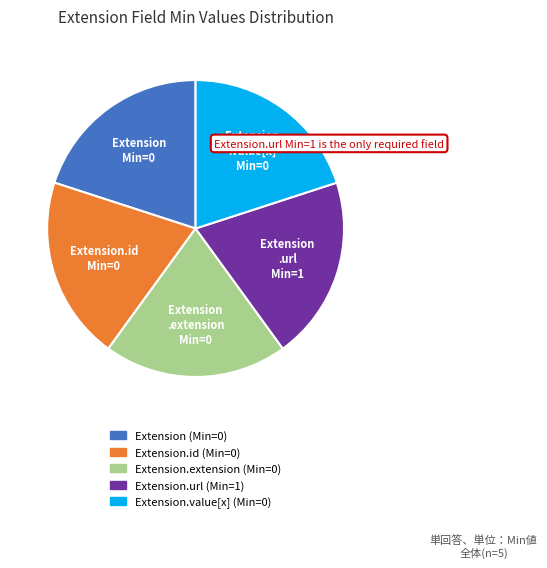

Is there a majority slice in this chart?

No